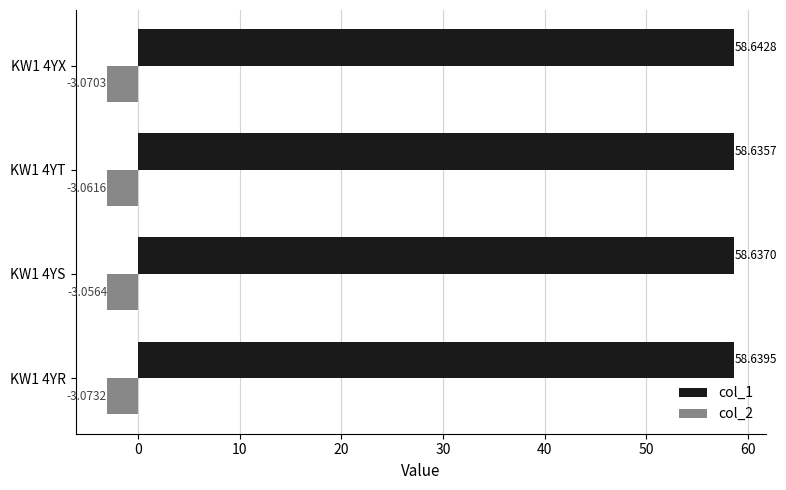

At KW1 4YT, list the series in order from smallest to largest.

col_2, col_1